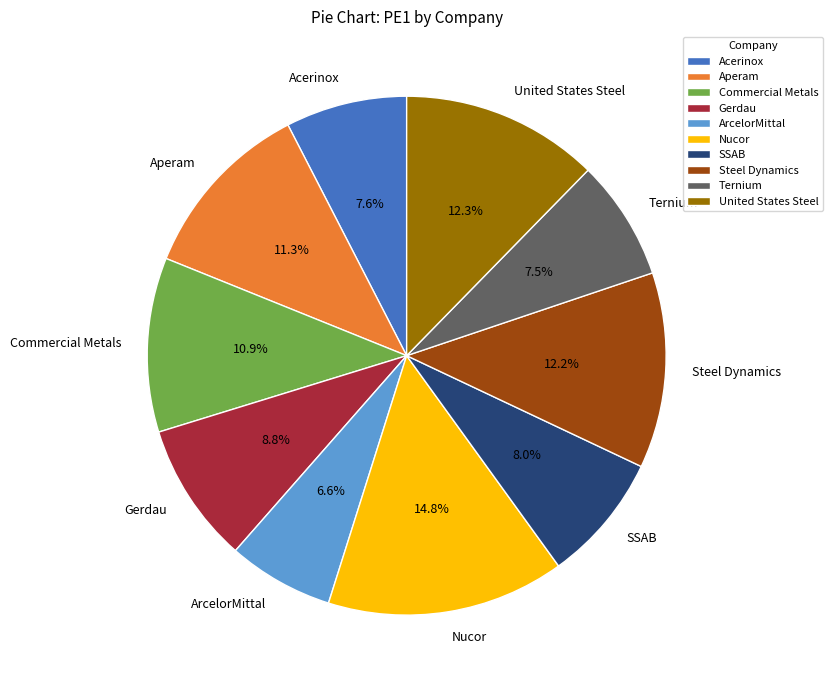

To the nearest percent, what is the combined percentage of ArcelorMittal and Acerinox?

14%